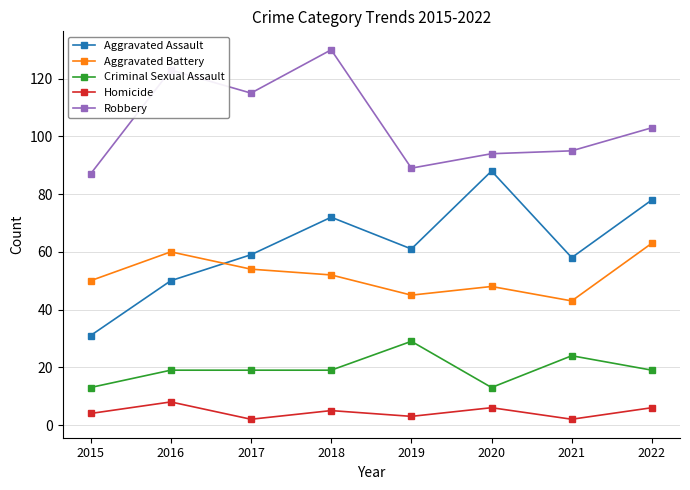

How many categories are shown in the chart?

8